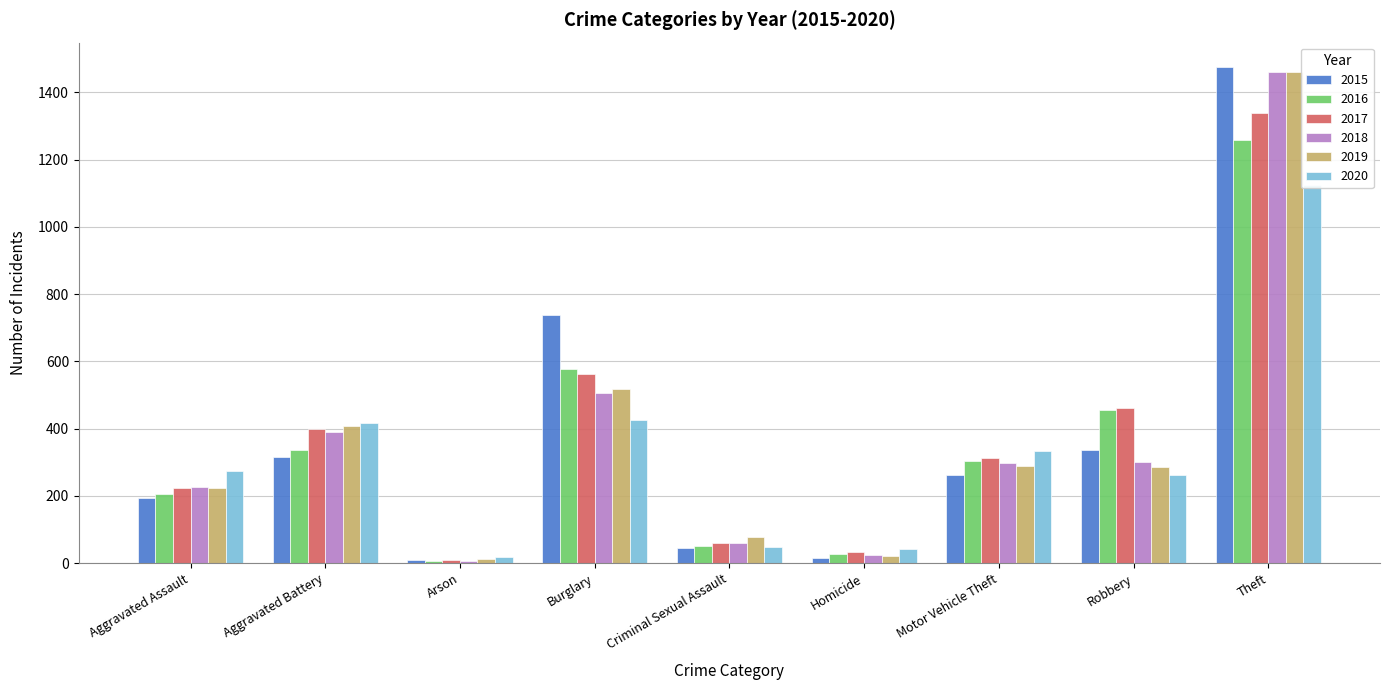

Reading left to right, extract all data points from this chart.

2015: 194	316	9	738	46	15	263	337	1474
2016: 206	336	7	576	50	26	304	454	1259
2017: 224	400	10	562	61	33	312	460	1339
2018: 225	389	7	506	60	25	298	301	1461
2019: 223	407	12	517	77	22	290	287	1459
2020: 273	416	17	425	48	41	333	263	1125